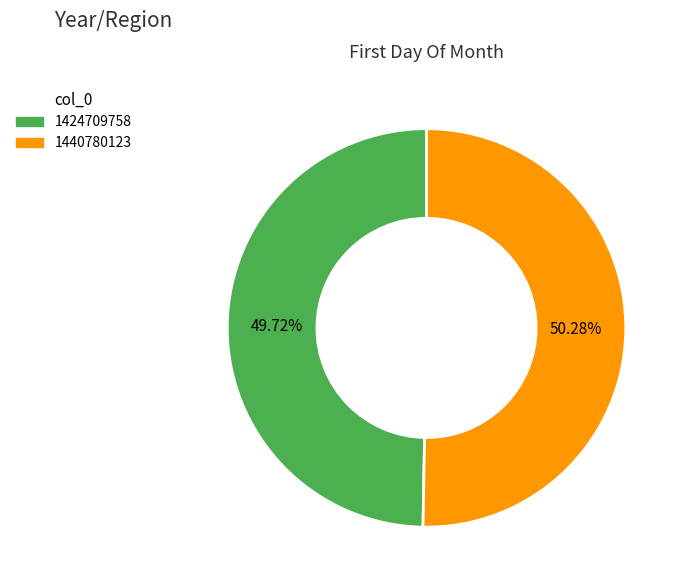

What is the smallest slice in the pie chart?

1424709758